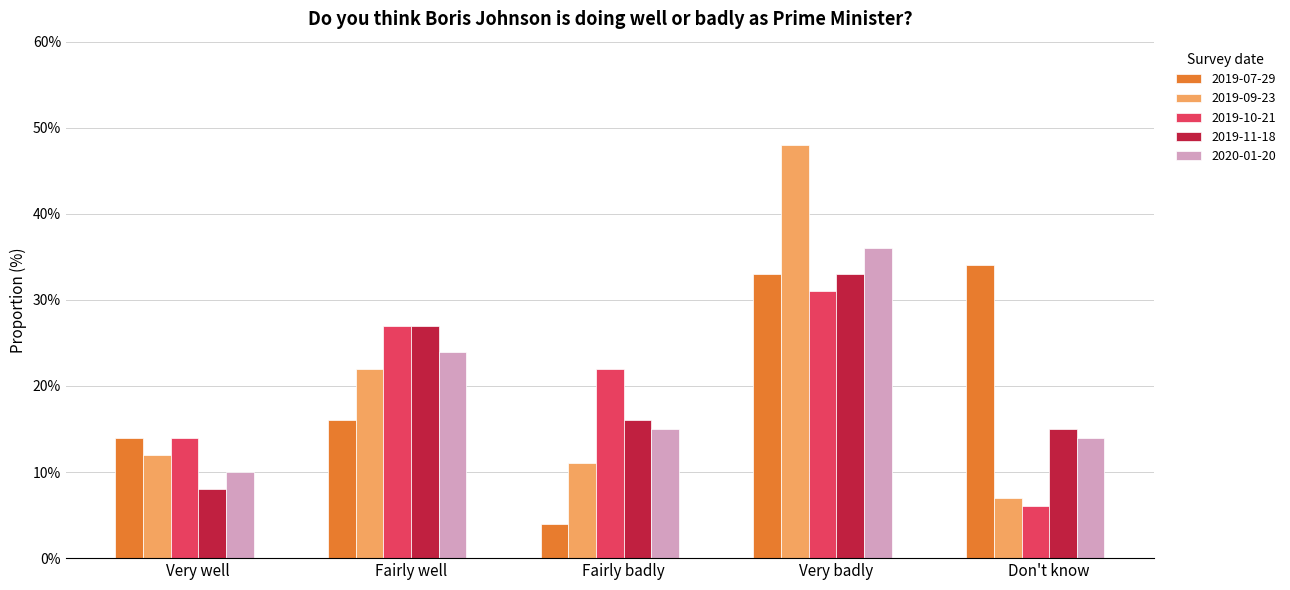

How many bars are there in total?

25